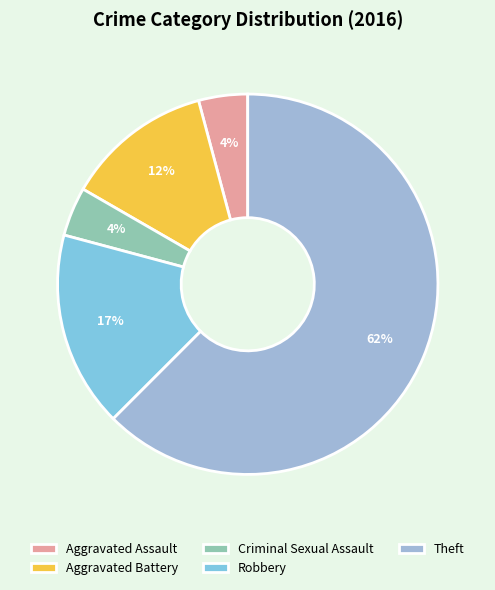

Is it true that Aggravated Battery is 12% of the pie?

True